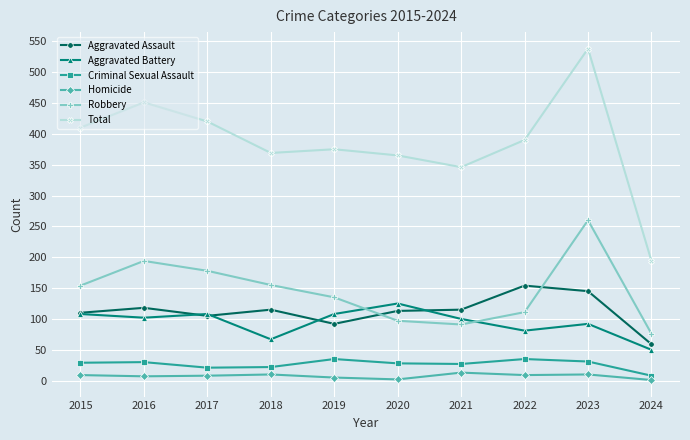

At 2022, list the series in order from smallest to largest.

Homicide, Criminal Sexual Assault, Aggravated Battery, Robbery, Aggravated Assault, Total